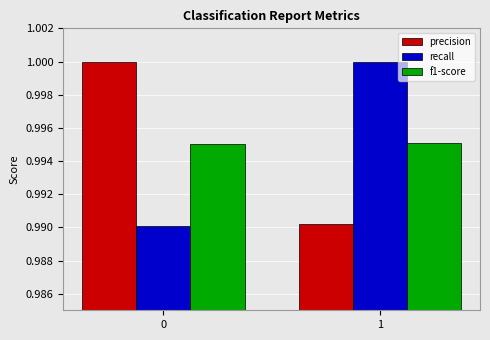

Does the chart contain stacked bars?

No